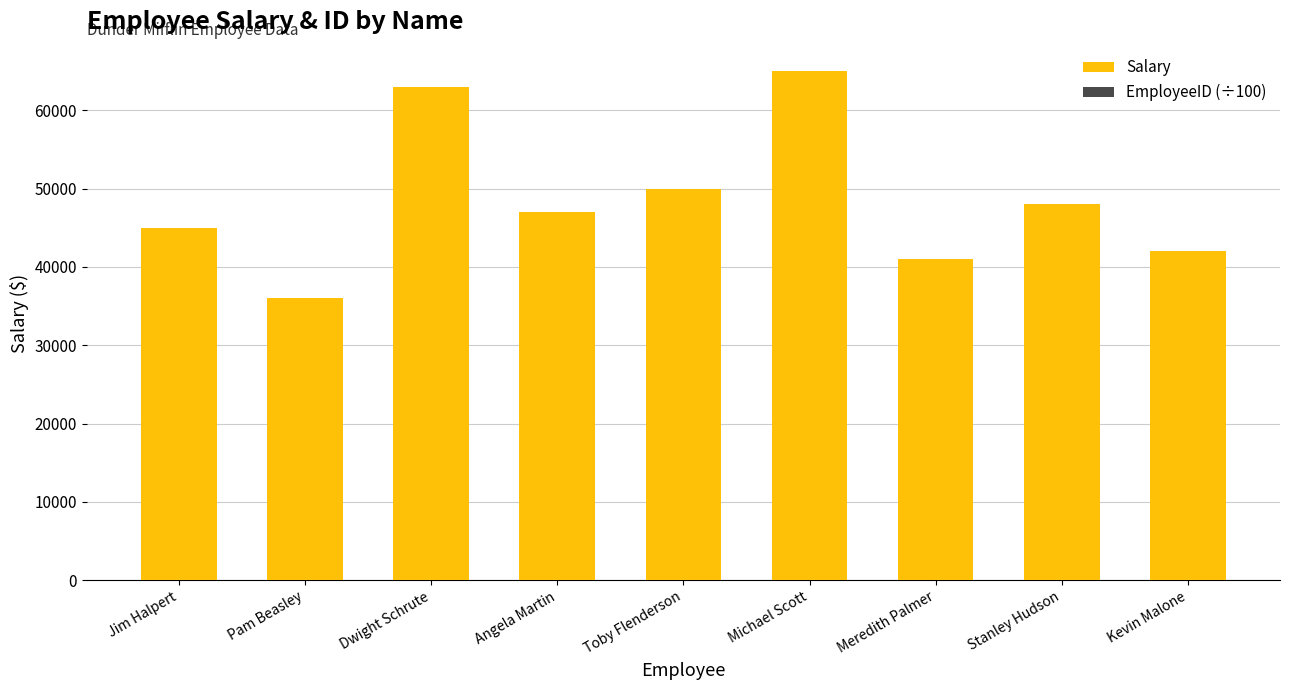

The Salary series shows 60335.0 at Jim Halpert. True or false?

False